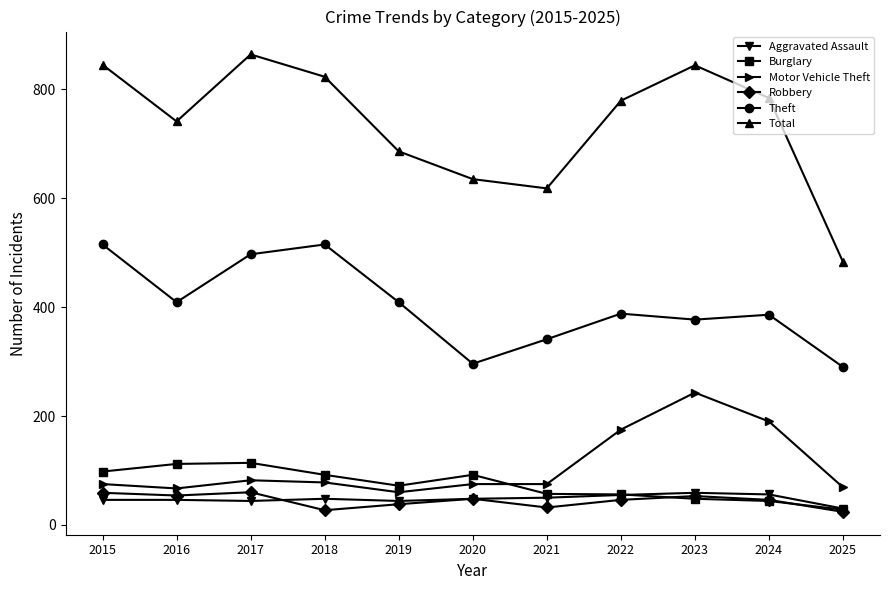

What are all the series names shown in the legend?

Aggravated Assault, Burglary, Motor Vehicle Theft, Robbery, Theft, Total